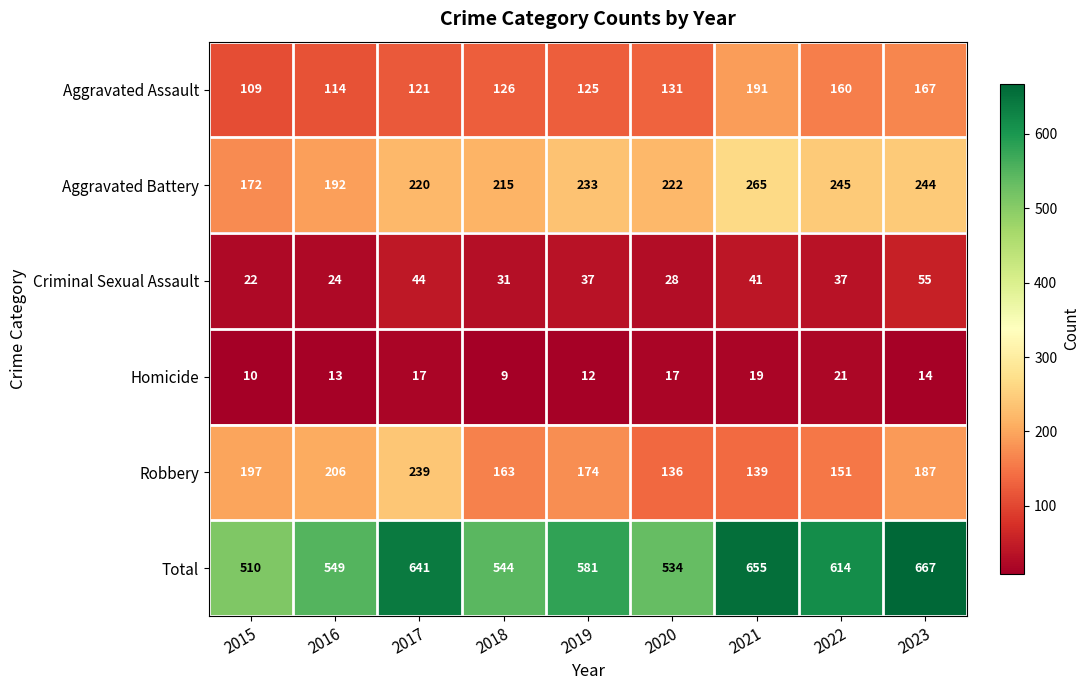

Is it true that Robbery equals 187 at 2021?

False